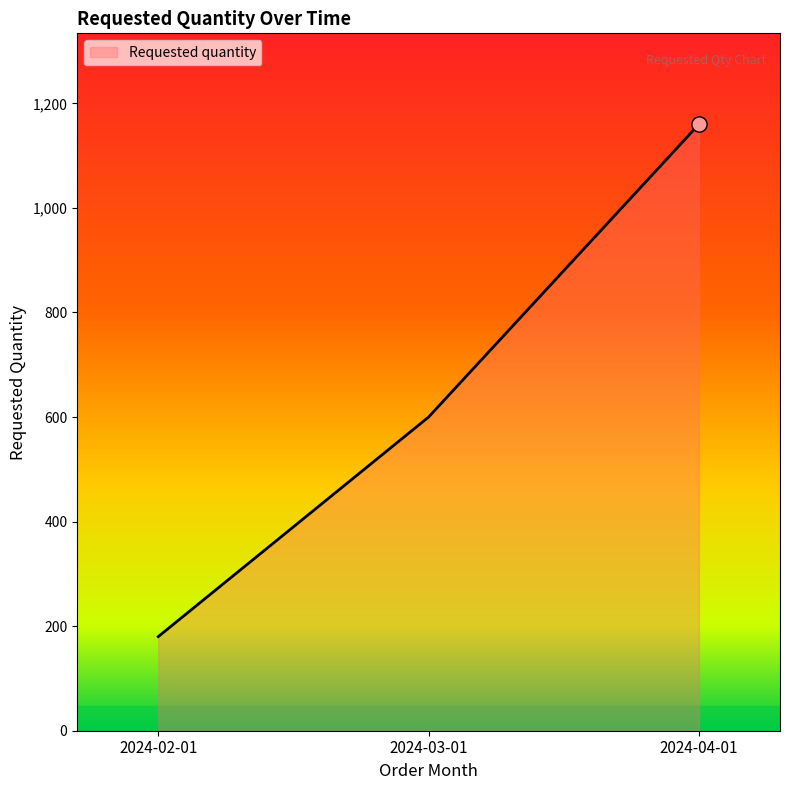

Approximately how many times larger is the value at 2024-03-01 compared to 2024-02-01?

3.3